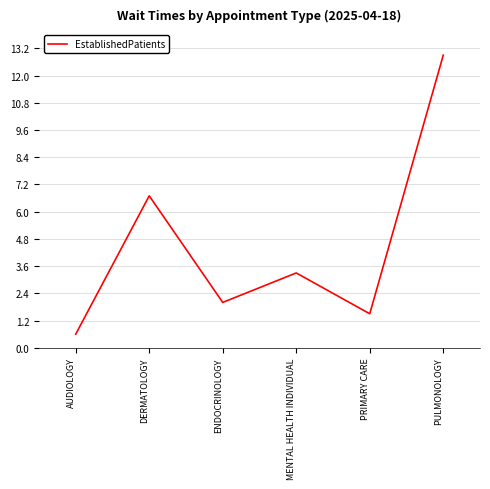

How many lines are shown in the chart?

1